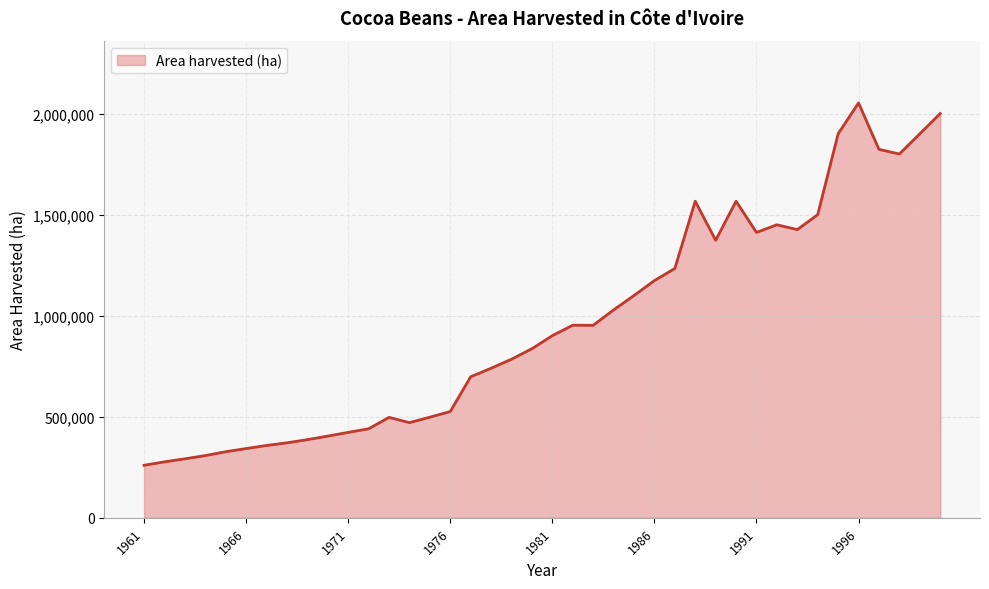

Does the chart display data point markers on the line(s)?

No